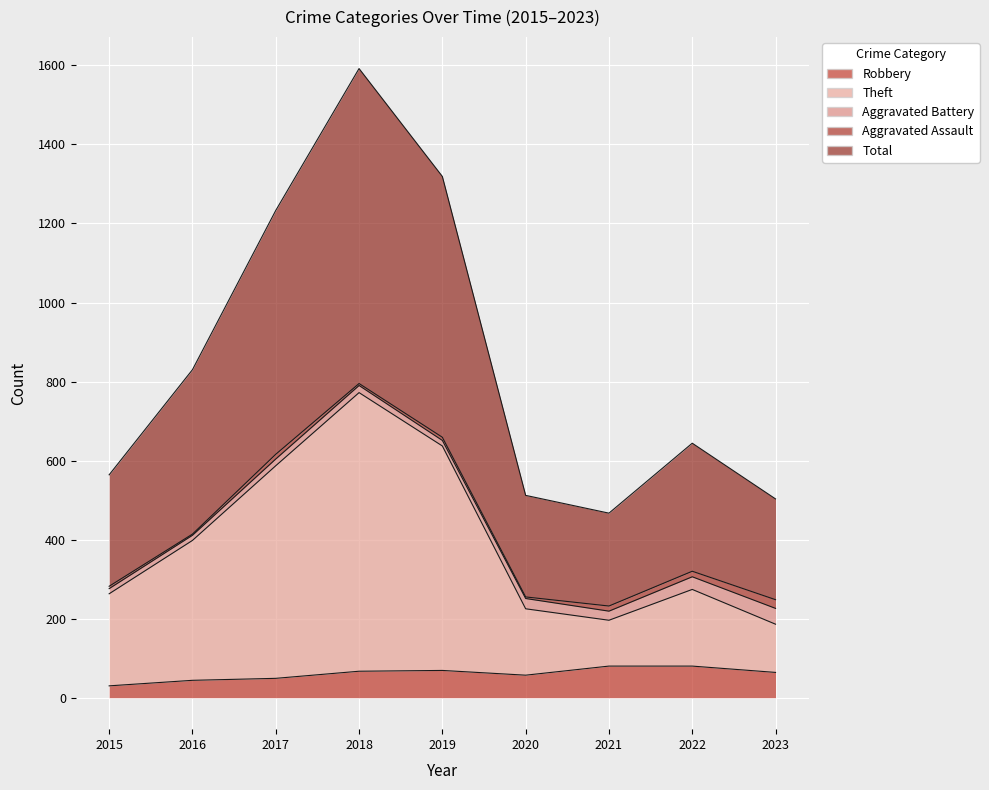

What is the sum of all Total values?

7664